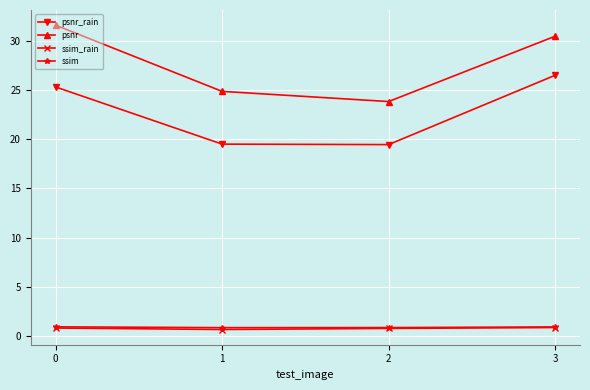

Does the chart have visible grid lines?

Yes